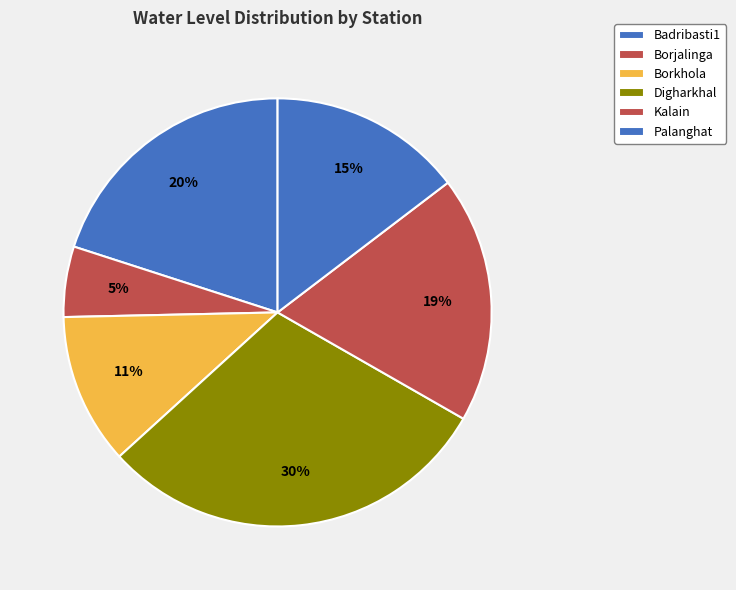

How many segments does this pie chart have?

6